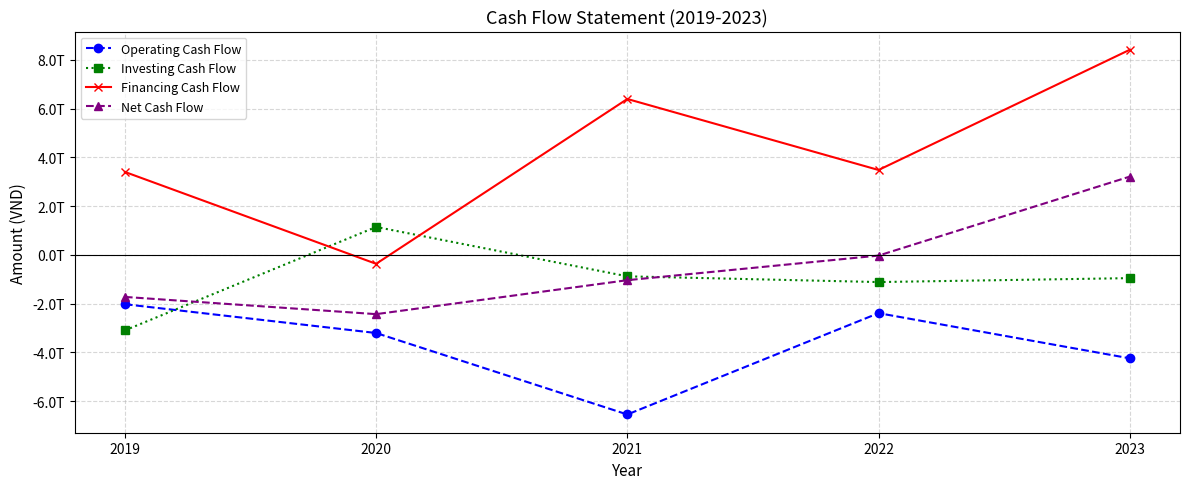

What is the sum of all Net Cash Flow values?

-2026131390757